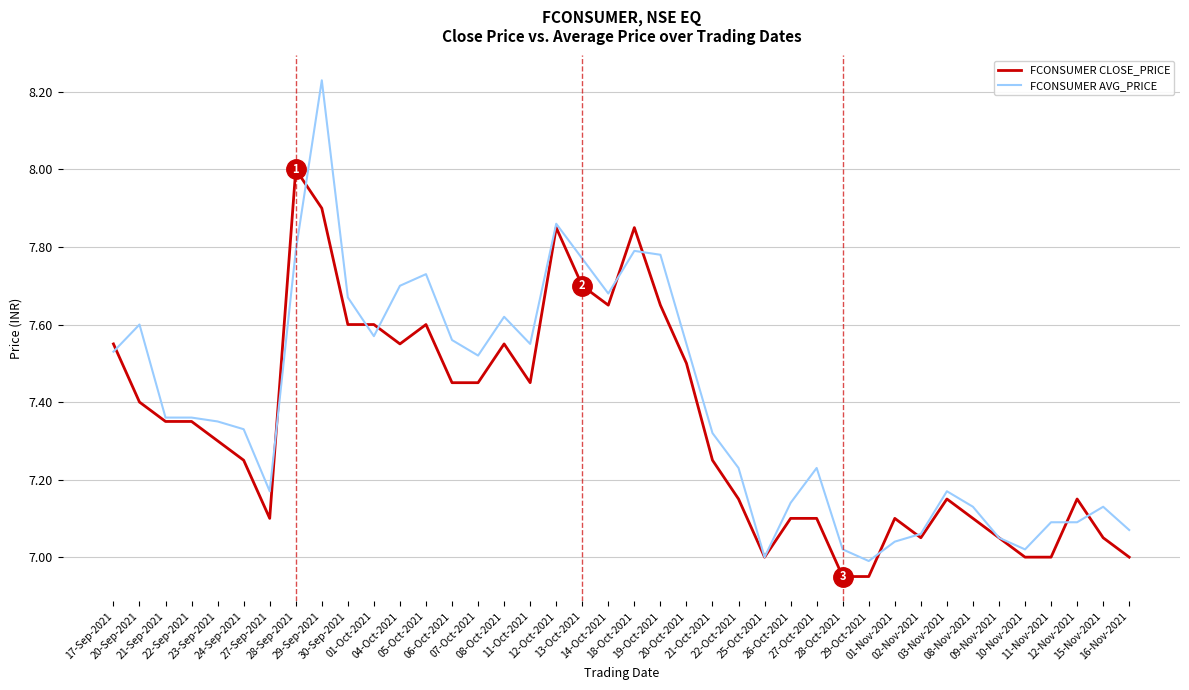

What position from the left is 08-Nov-2021?

34